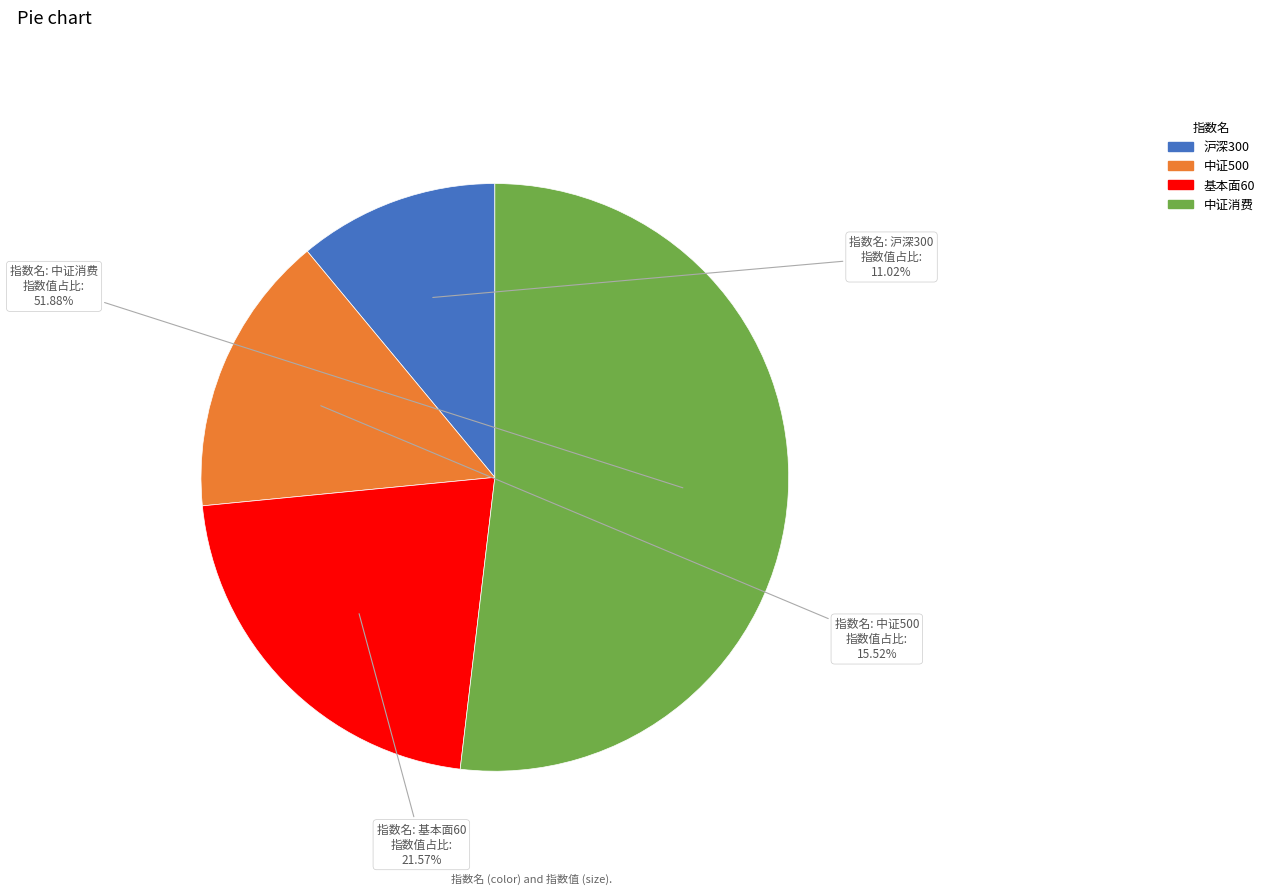

Which category has the biggest portion of the pie?

中证消费